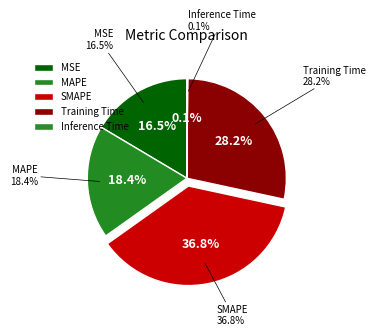

Count the number of slices in the pie.

5